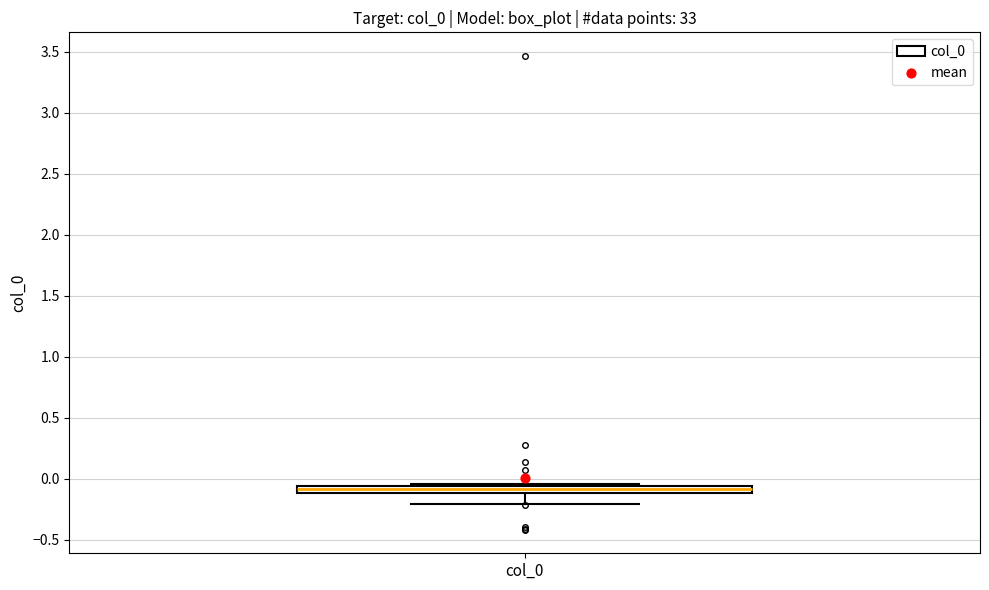

Where does the lower whisker of the box for col_0 end on the y-axis? The values are not printed on the chart, so give them approximately, as read against the axis.

-0.20